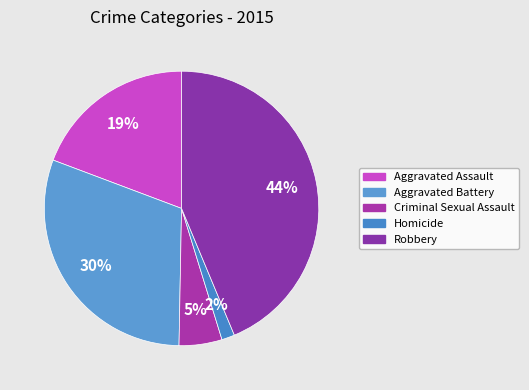

The Aggravated Battery slice represents 19% of the pie. True or false?

False